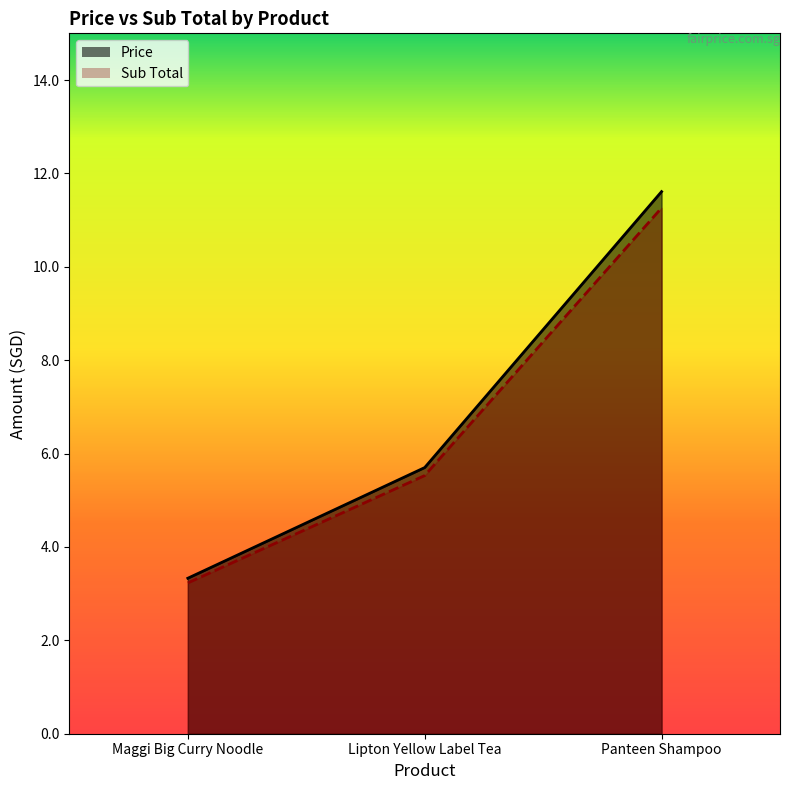

Between Maggi Big Curry Noodle and Panteen Shampoo, which series saw the biggest shift?

Price